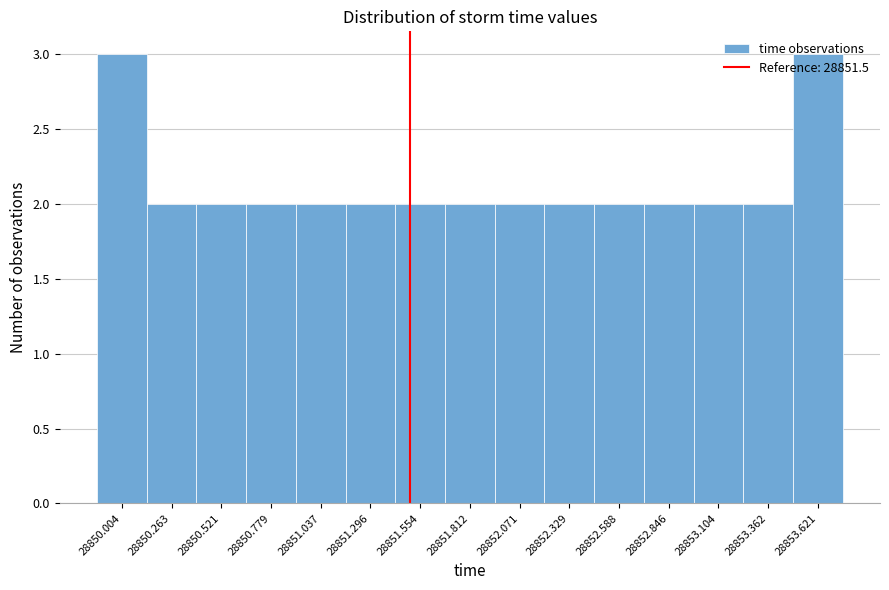

What is the height of the bar covering 28852.20 to 28852.45 on the x-axis? Neither the bar edges nor the heights are printed on the chart, so give them approximately, as read against the axes.

2